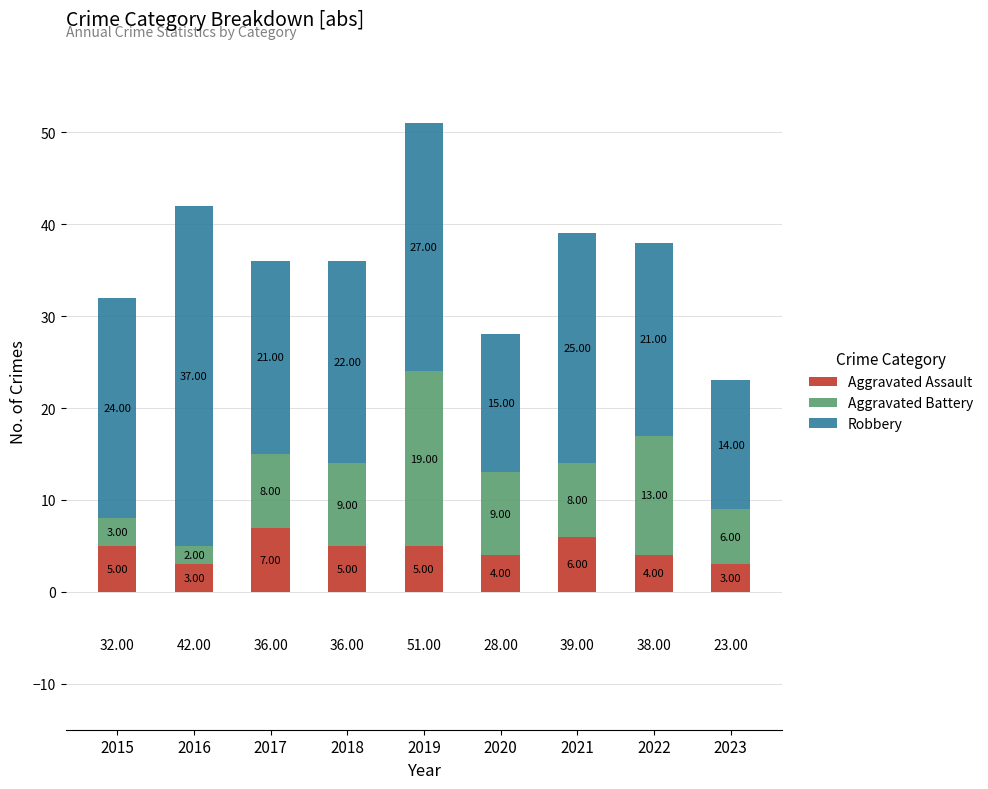

At which category is the sum across all series the highest?

2019